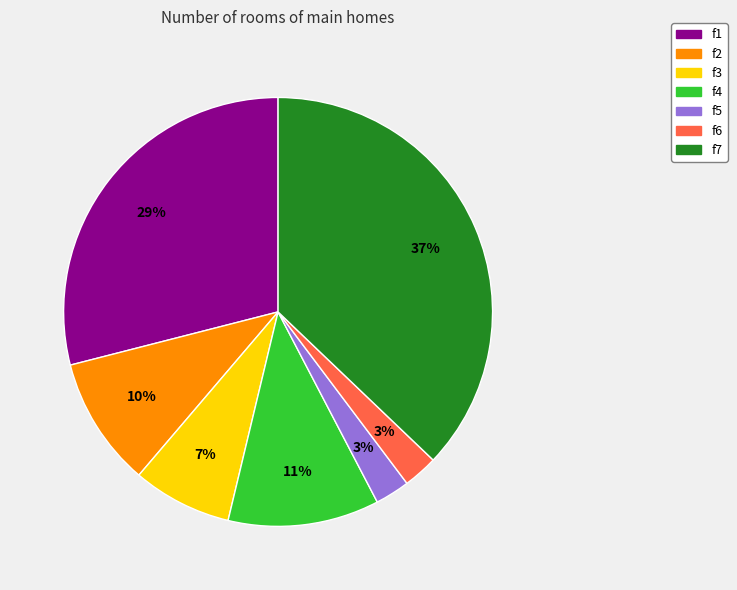

Between f7 and f4, which is larger?

f7